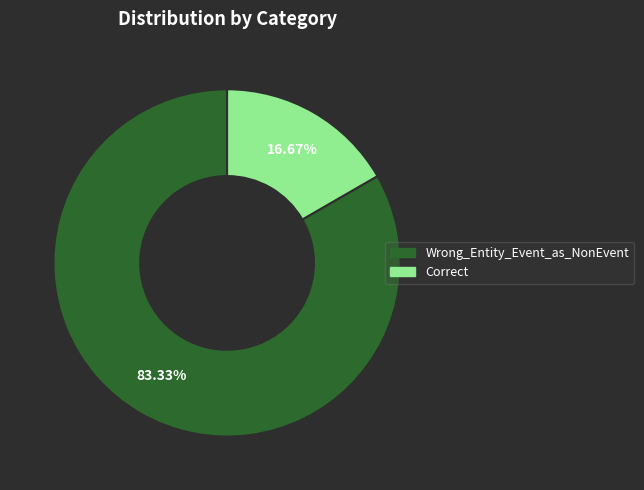

Which slice is the largest?

Wrong_Entity_Event_as_NonEvent